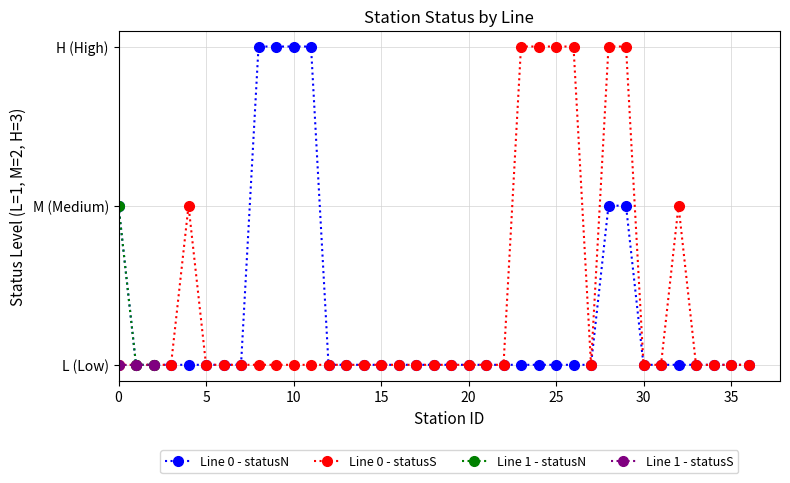

Which category has the lowest value across all series?

3